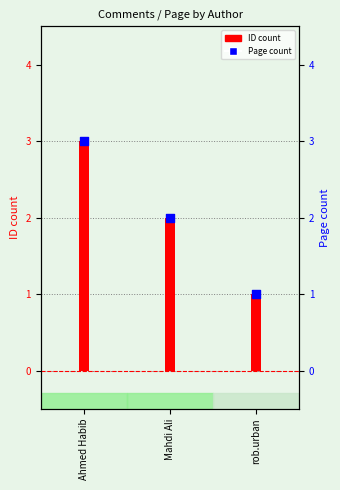

At how many categories does at least one series exceed 2?

1